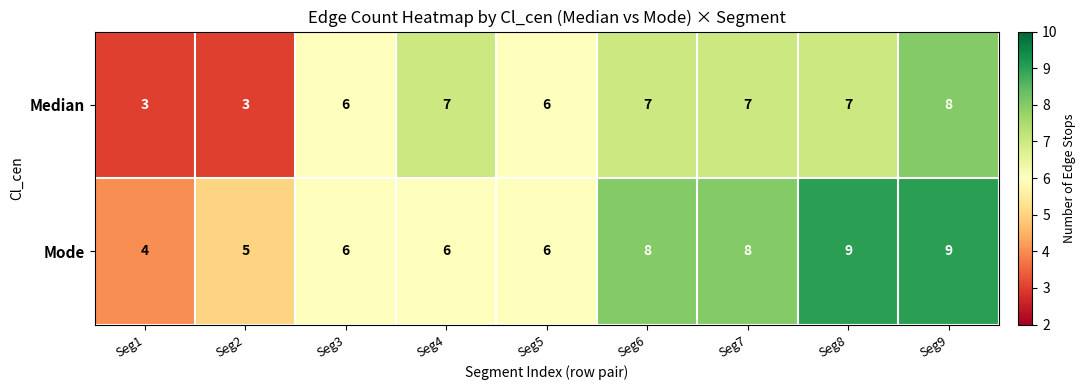

What is the maximum value for Mode?

9